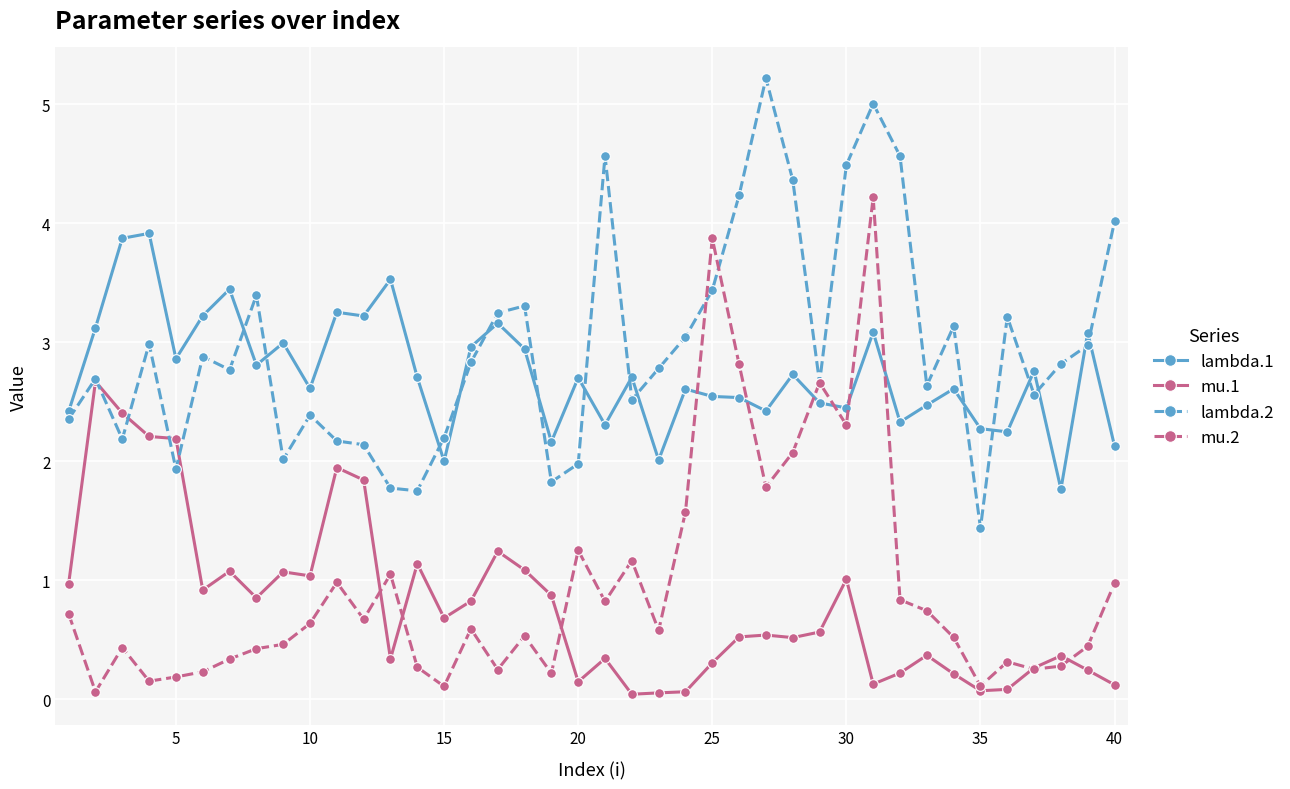

How many intersections are there between mu.1 and lambda.2?

4